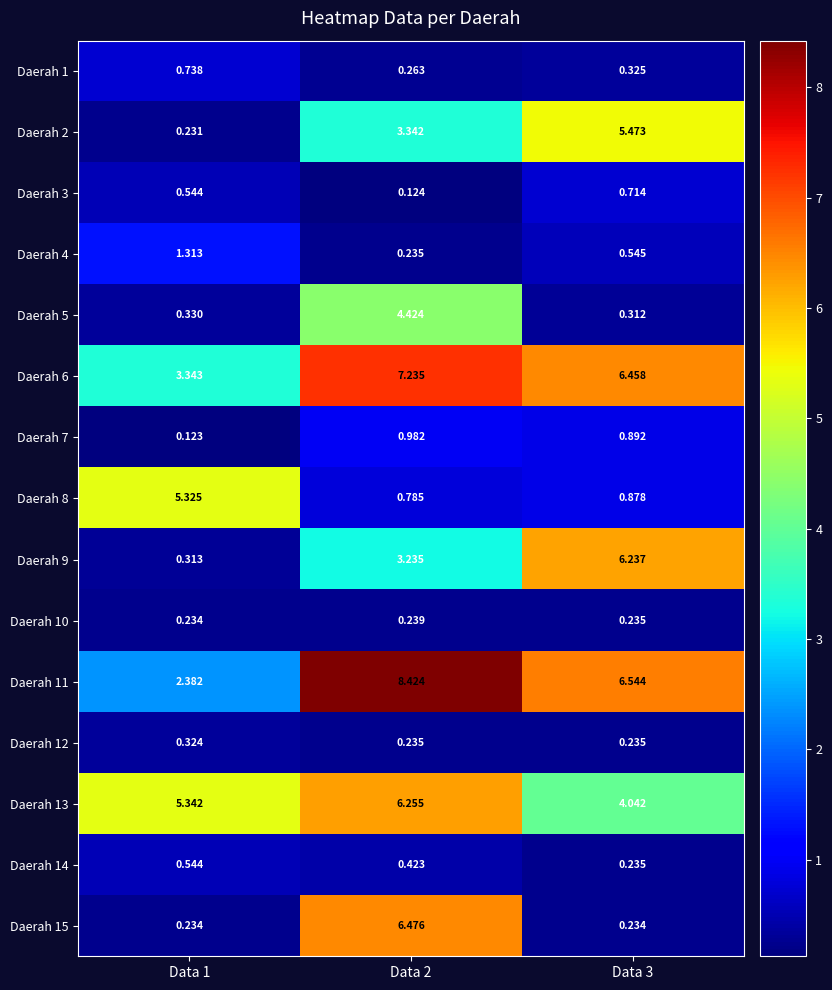

Is the value of Daerah 11 at Data 2 greater than the value of Daerah 14 at Data 2?

Yes